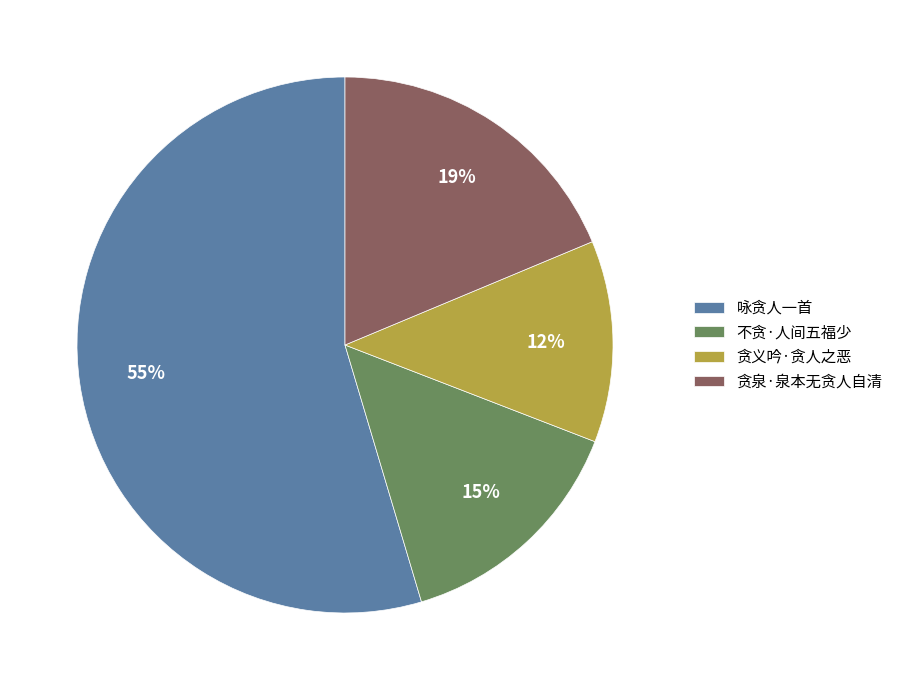

Approximately how many times larger is the value at 贪泉·泉本无贪人自清 compared to 不贪·人间五福少?

1.3